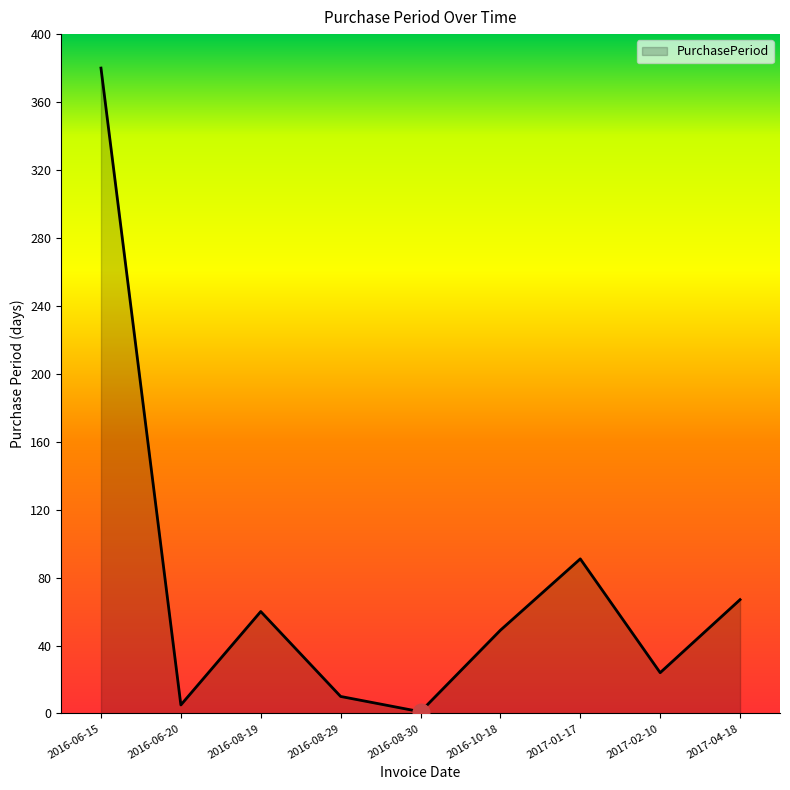

How many lines are shown in the chart?

1